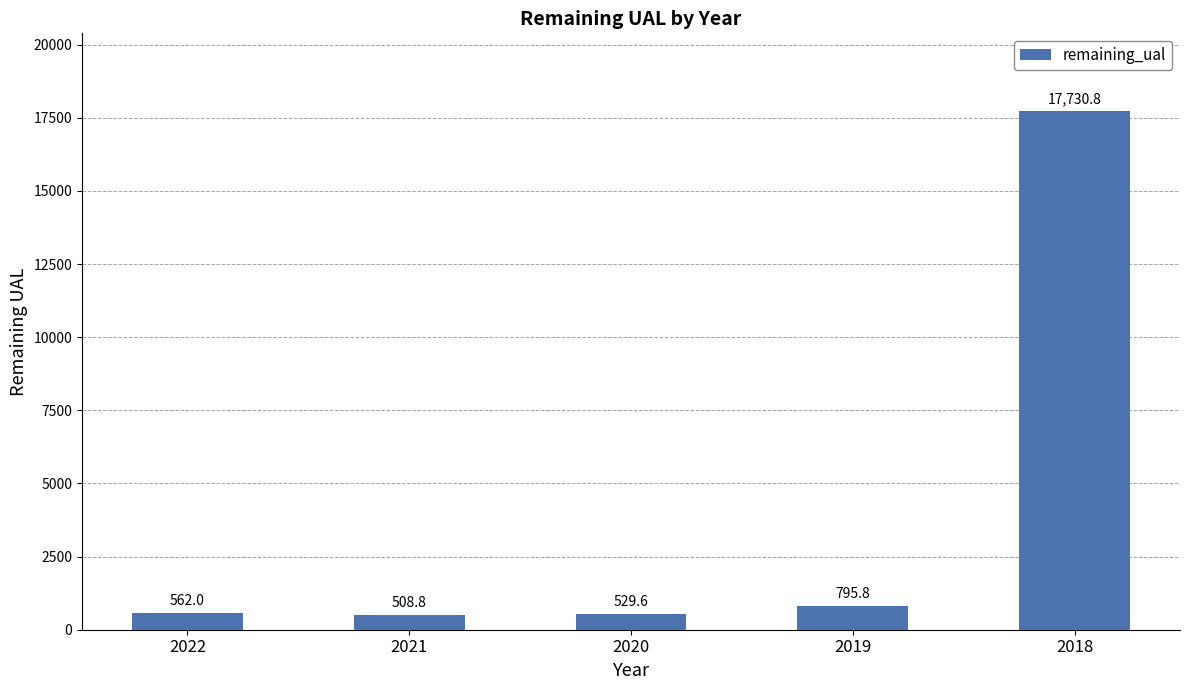

The value at 2018 is 23480.5. True or false?

False